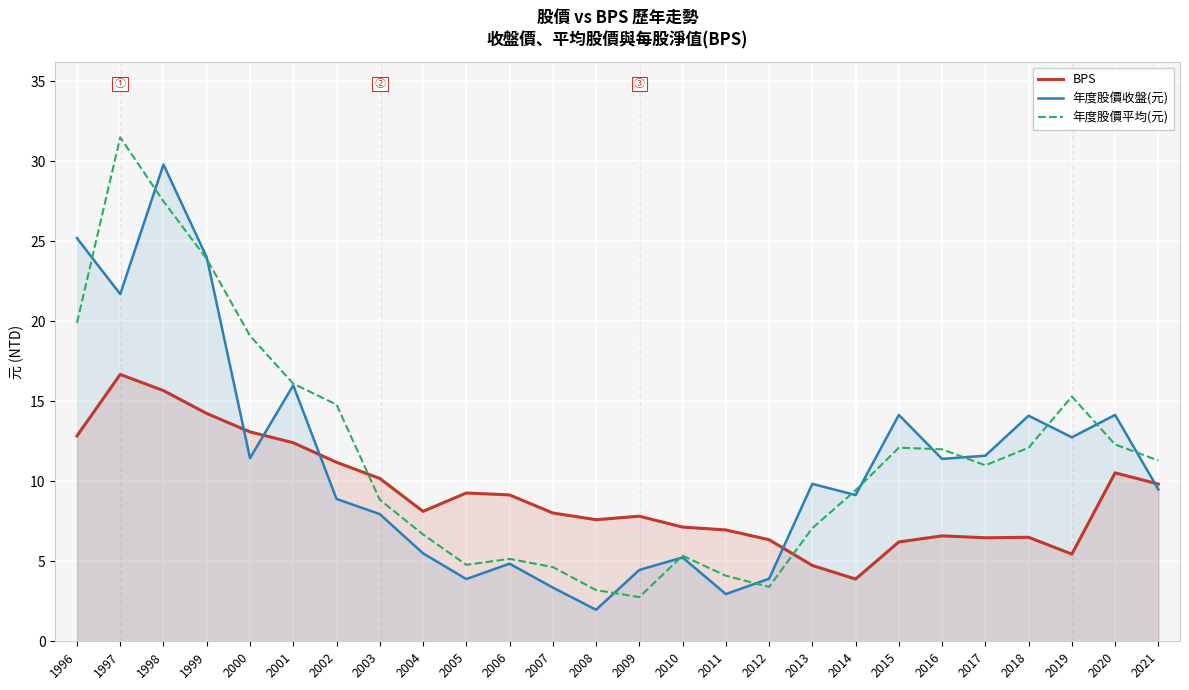

What is the total value across all series at 2003?

27.0